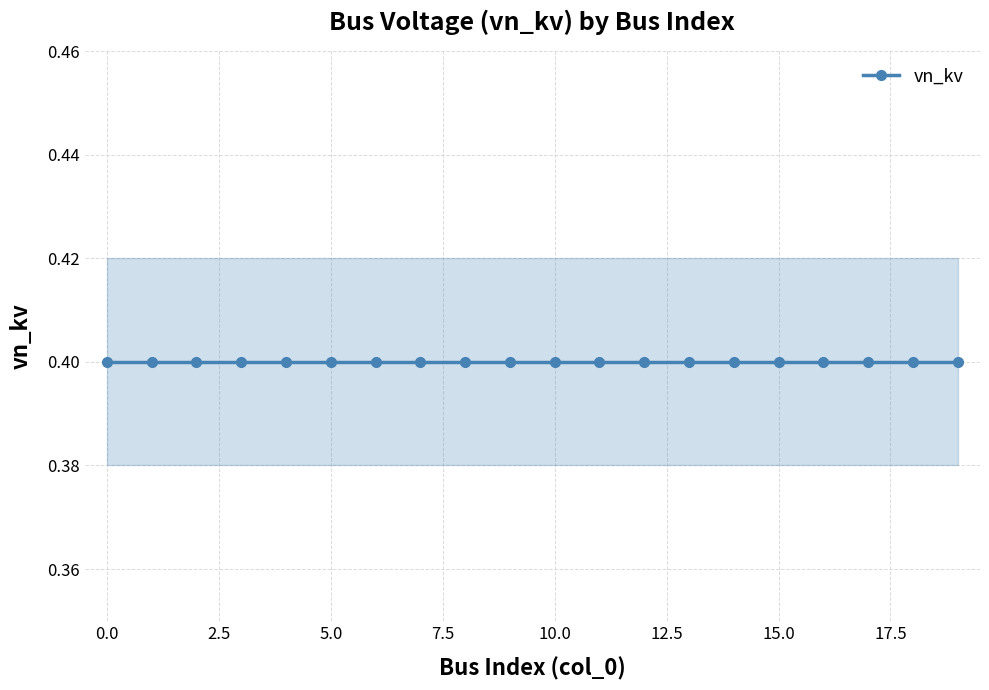

Rank the categories by vn_kv value from highest to lowest.

0, 1, 2, 3, 4, 5, 6, 7, 8, 9, 10, 11, 12, 13, 14, 15, 16, 17, 18, 19